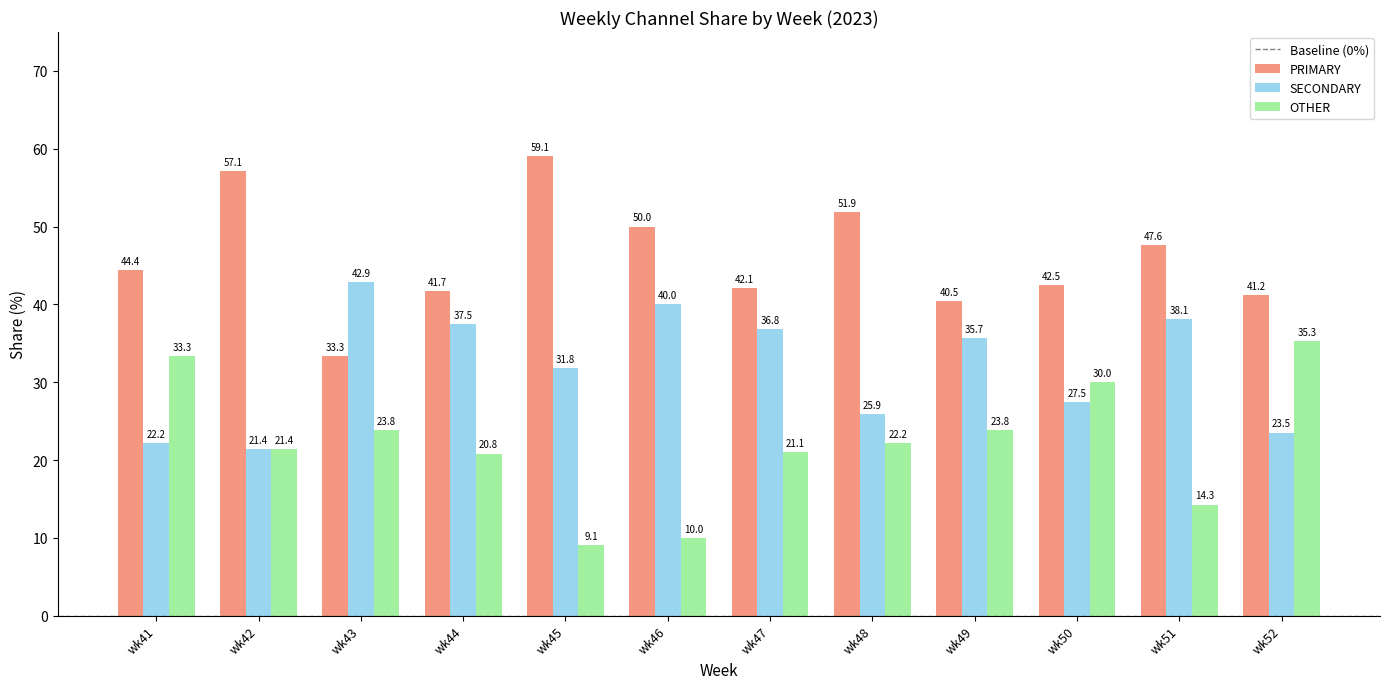

What is the value of the PRIMARY bar at the 1st from the left?

44.4